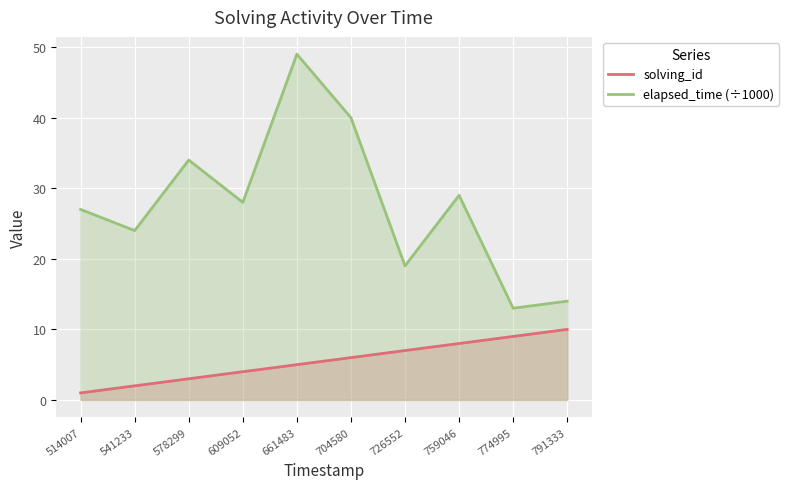

Reading left to right, transcribe all the data shown in this chart.

solving_id: 1	2	3	4	5	6	7	8	9	10
elapsed_time (÷1000): 27	24	34	28	49	40	19	29	13	14